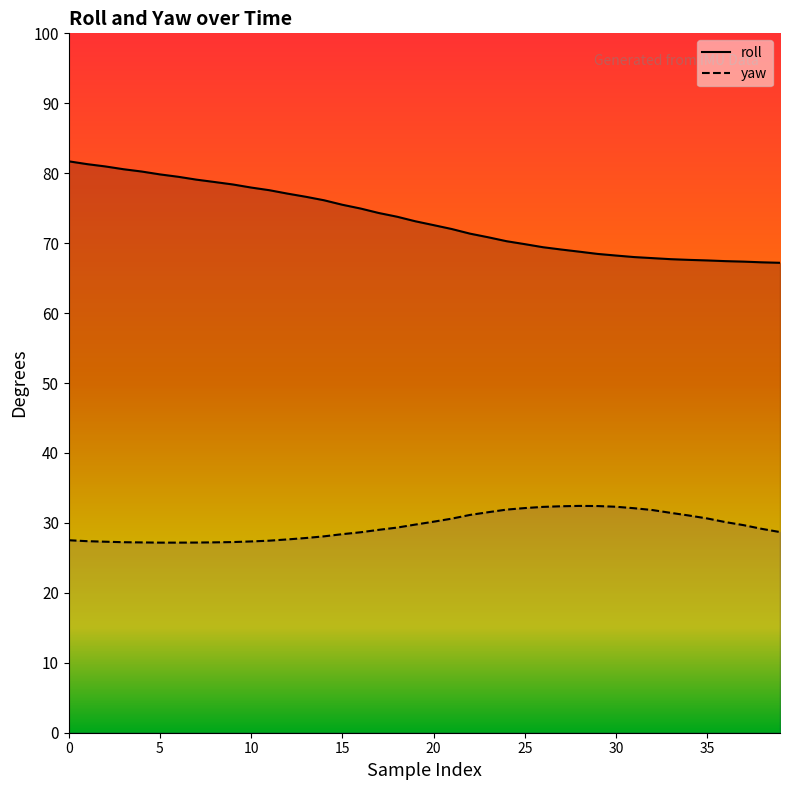

Is it true that roll equals 49.2 at 3?

False